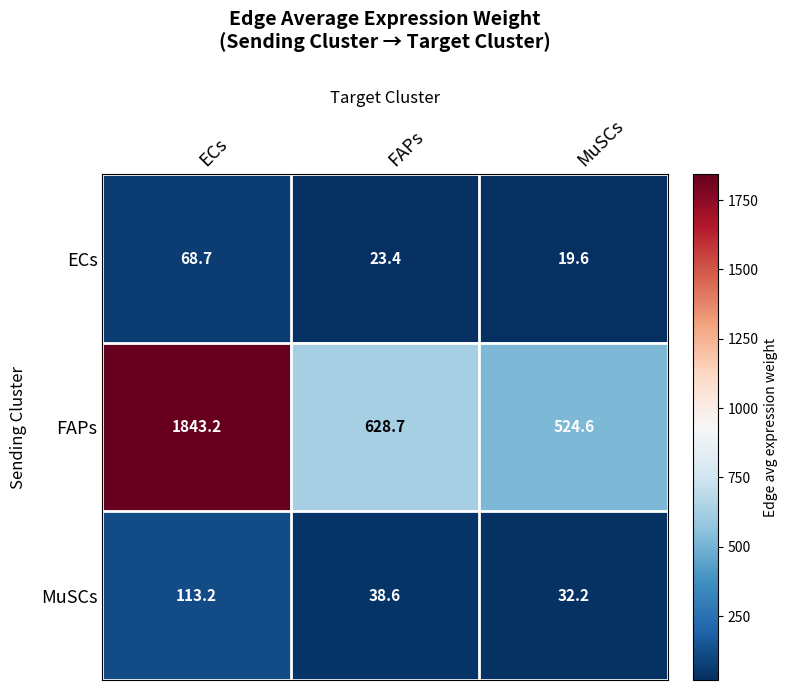

At which category does the chart reach its minimum across all series?

MuSCs